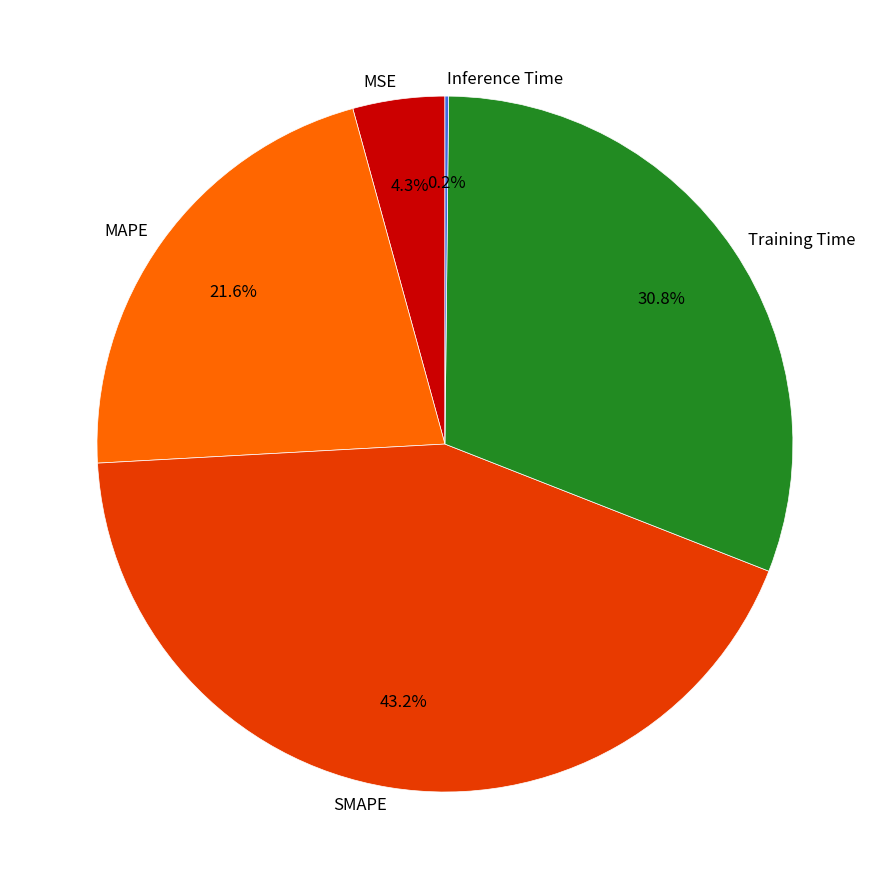

Is it true that SMAPE is 43% of the pie?

True